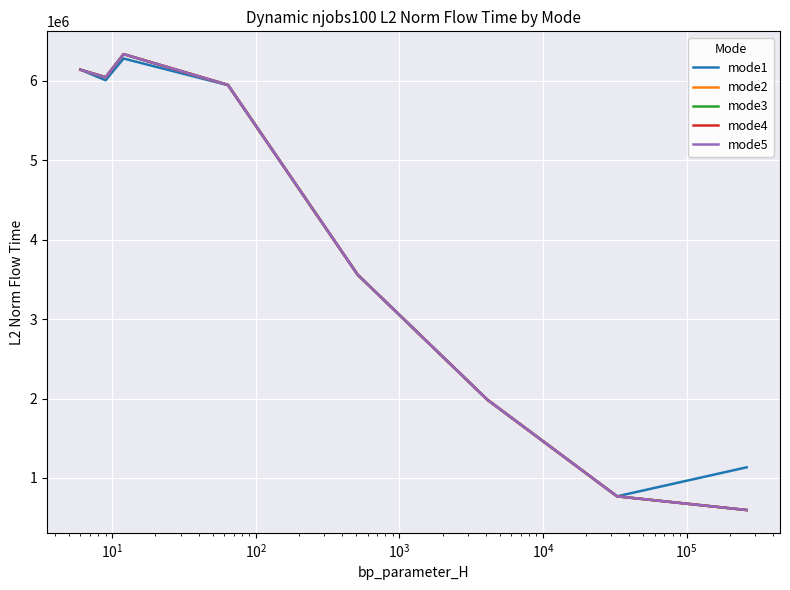

Does the chart have visible grid lines?

Yes